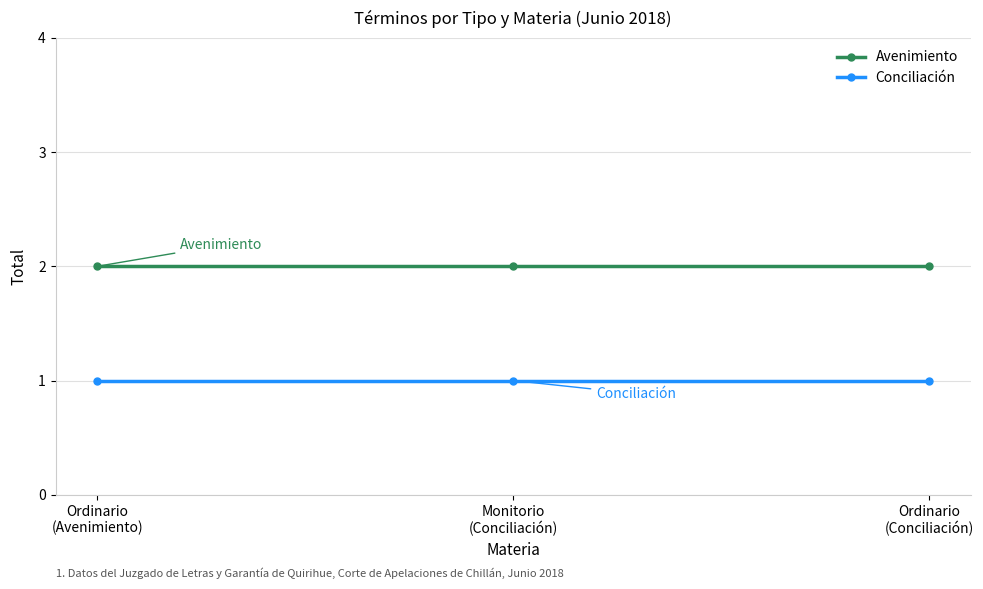

Reading left to right, transcribe all the data shown in this chart.

Avenimiento: Ordinario
(Avenimiento)=2	Monitorio
(Conciliación)=2	Ordinario
(Conciliación)=2
Conciliación: Ordinario
(Avenimiento)=1	Monitorio
(Conciliación)=1	Ordinario
(Conciliación)=1